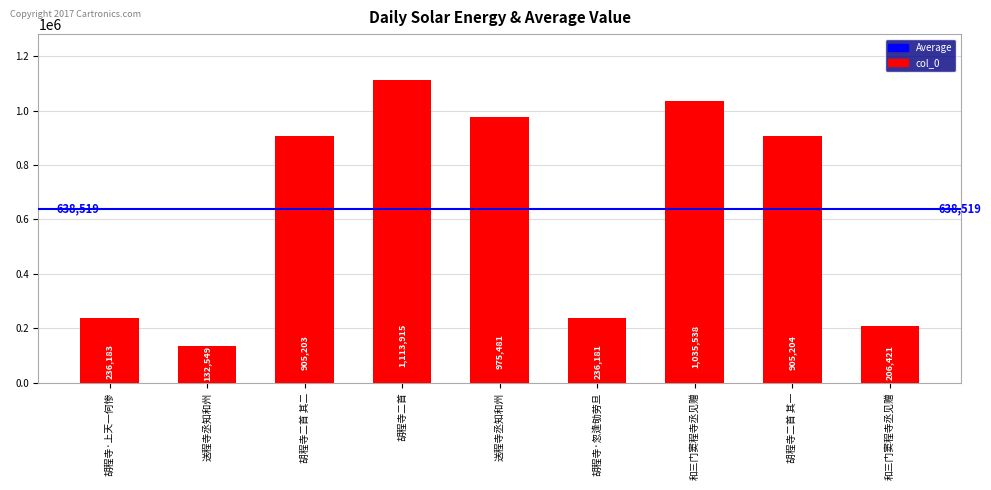

What is the minimum value shown in the chart?

132549